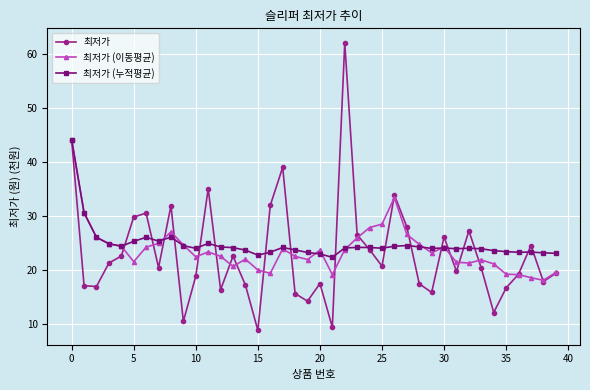

Count the number of categories in the chart.

40